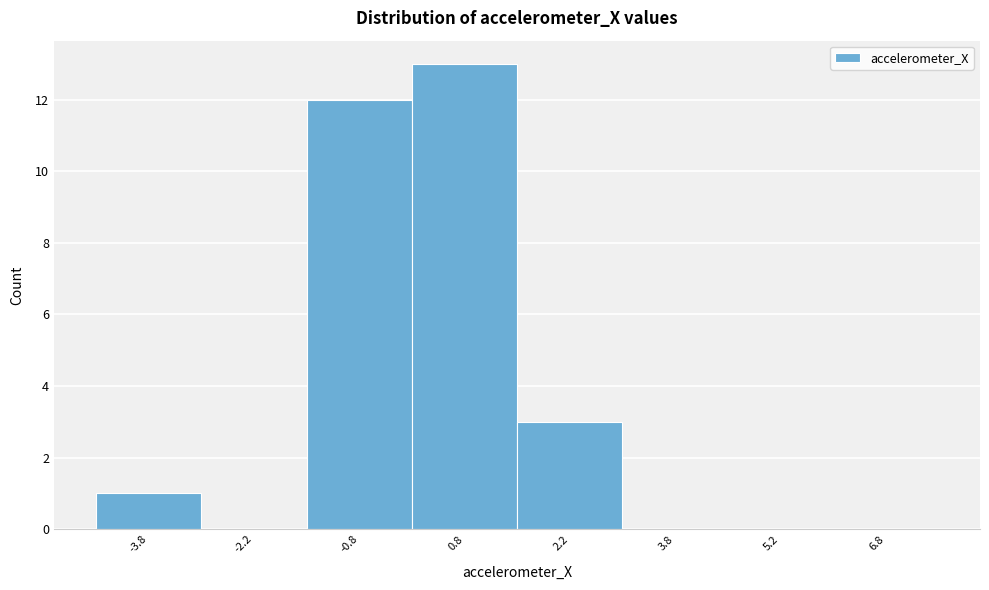

What is the height of the bar covering -1.5 to 0.0 on the x-axis? Neither the bar edges nor the heights are printed on the chart, so give them approximately, as read against the axes.

12